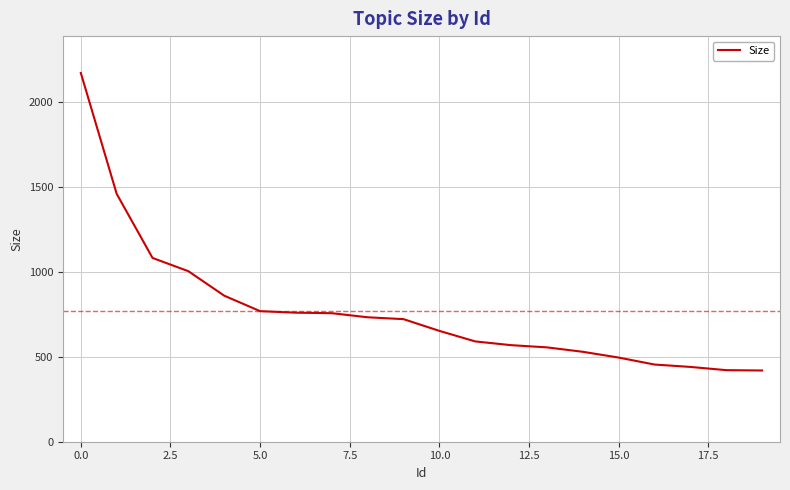

What is the greatest value displayed?

2169